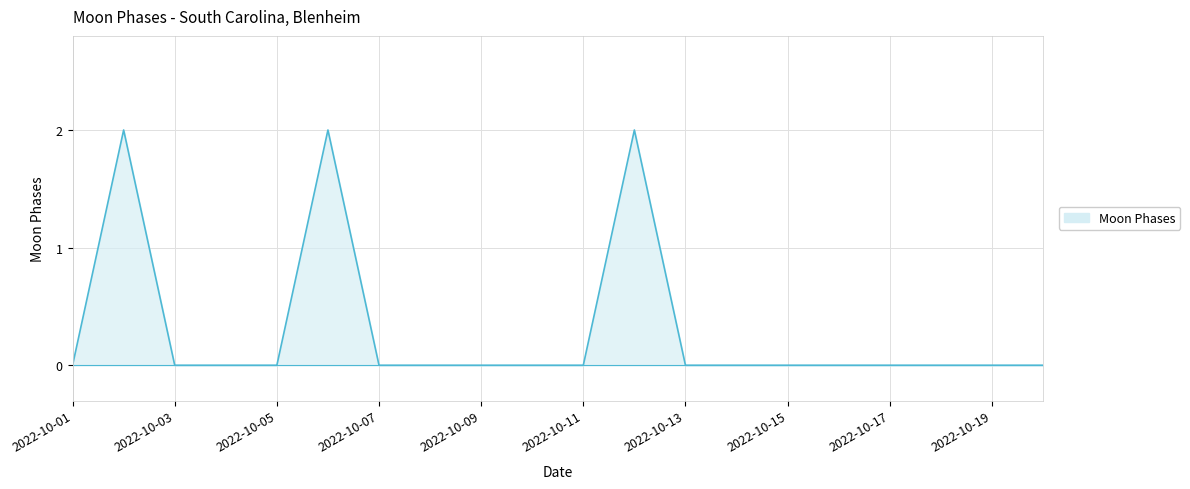

How many lines are shown in the chart?

1